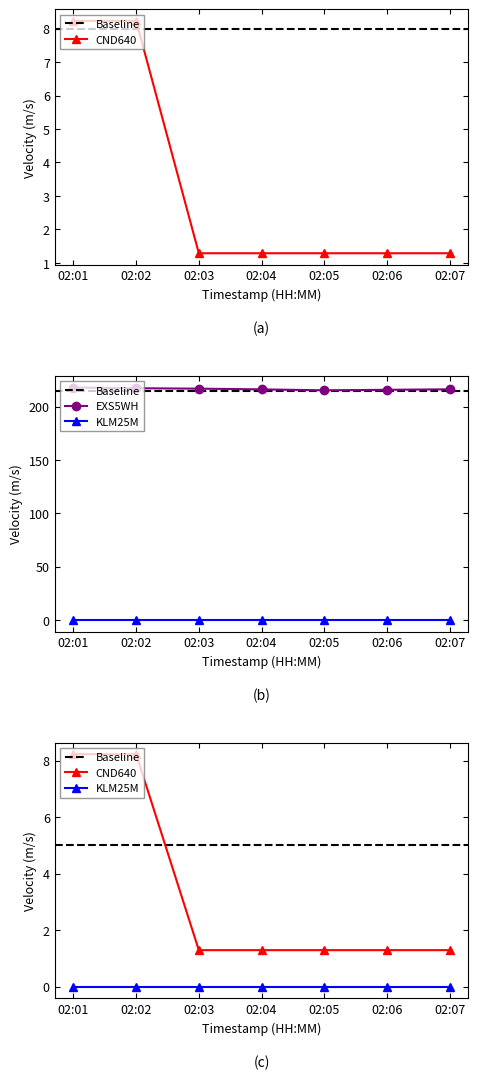

What is the maximum value shown in the chart?

217.8